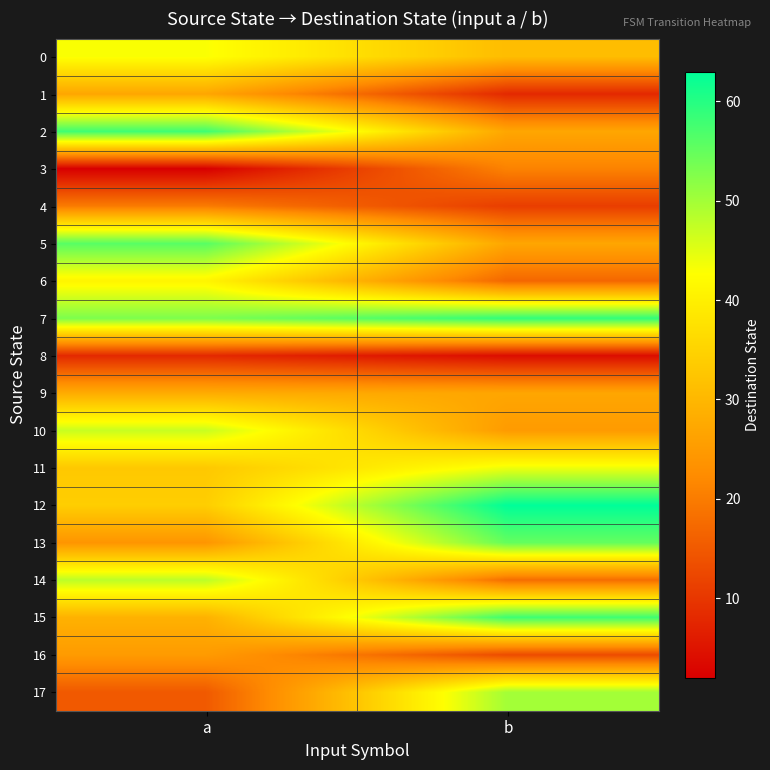

Which category has the lowest value across all series?

a